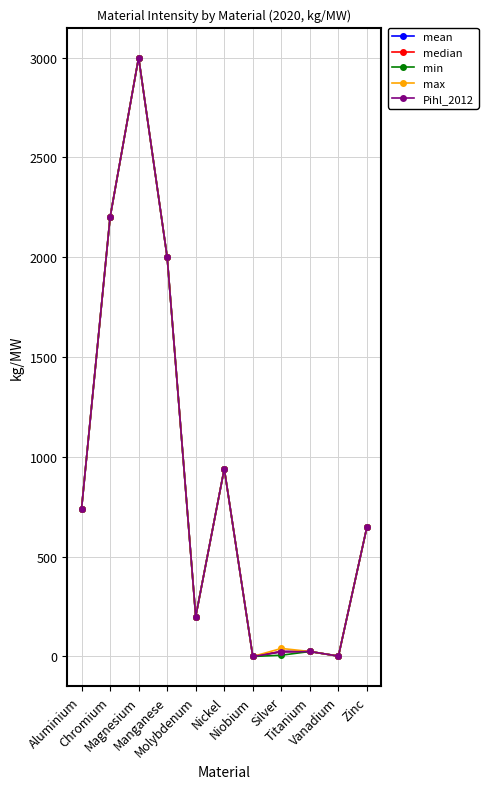

In min, how many points are lower than both neighbors (excluding endpoints)?

3